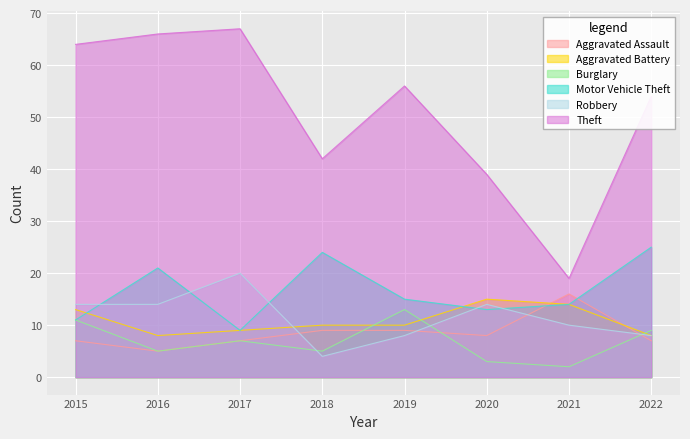

Reading right to left, what are all the values shown in this chart?

Aggravated Assault: 2022=7	2021=16	2020=8	2019=9	2018=9	2017=7	2016=5	2015=7
Aggravated Battery: 2022=8	2021=14	2020=15	2019=10	2018=10	2017=9	2016=8	2015=13
Burglary: 2022=9	2021=2	2020=3	2019=13	2018=5	2017=7	2016=5	2015=11
Motor Vehicle Theft: 2022=25	2021=14	2020=13	2019=15	2018=24	2017=9	2016=21	2015=11
Robbery: 2022=8	2021=10	2020=14	2019=8	2018=4	2017=20	2016=14	2015=14
Theft: 2022=54	2021=19	2020=39	2019=56	2018=42	2017=67	2016=66	2015=64